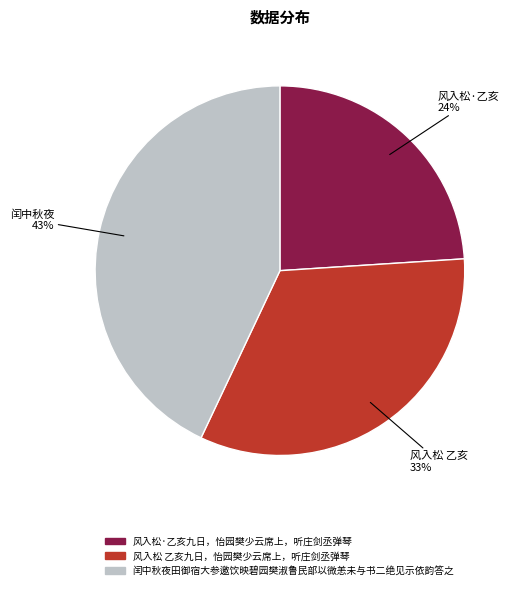

What percentage is the 风入松·乙亥九日，怡园樊少云席上，听庄剑丞弹琴 slice, to the nearest percent?

24%